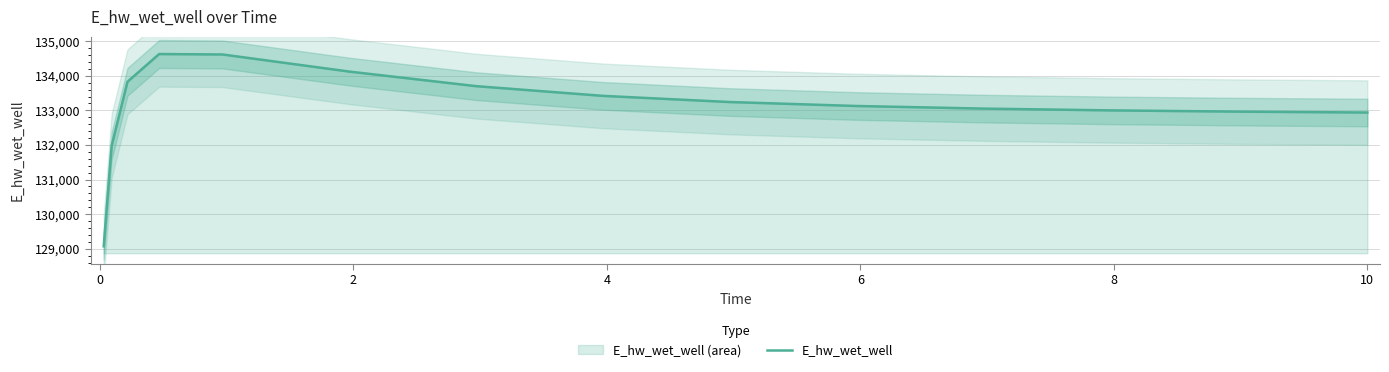

What is the minimum value for E_hw_wet_well?

129070.3